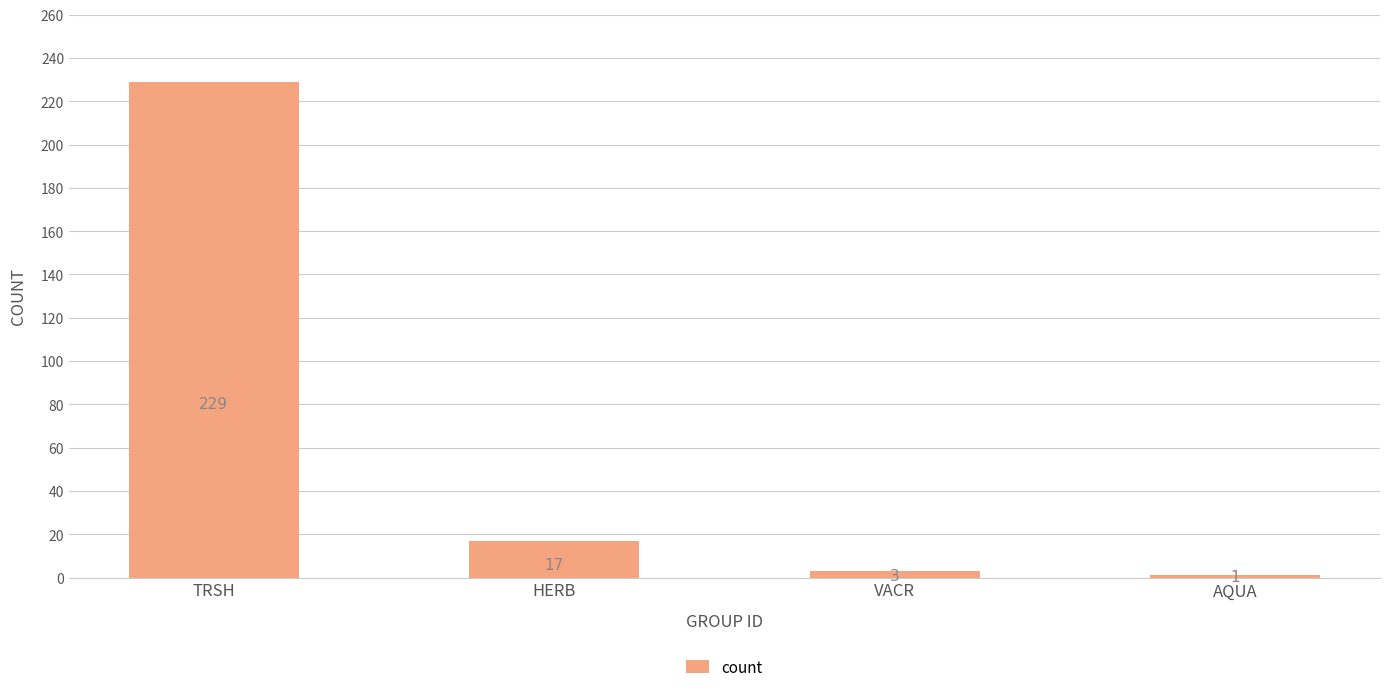

At which label is the value closest to 115?

HERB